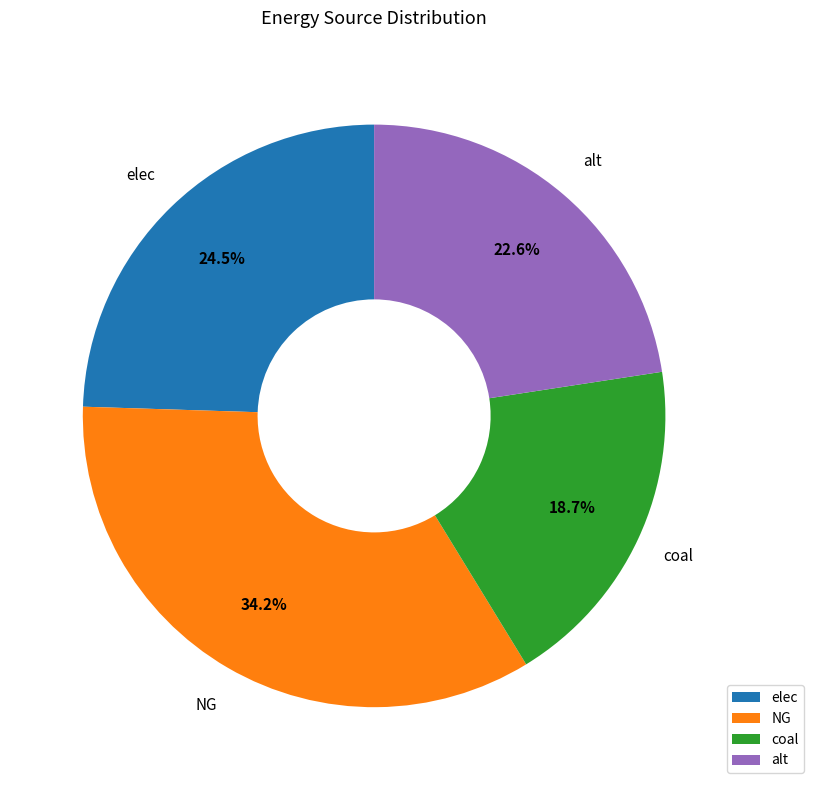

How many segments does this pie chart have?

4